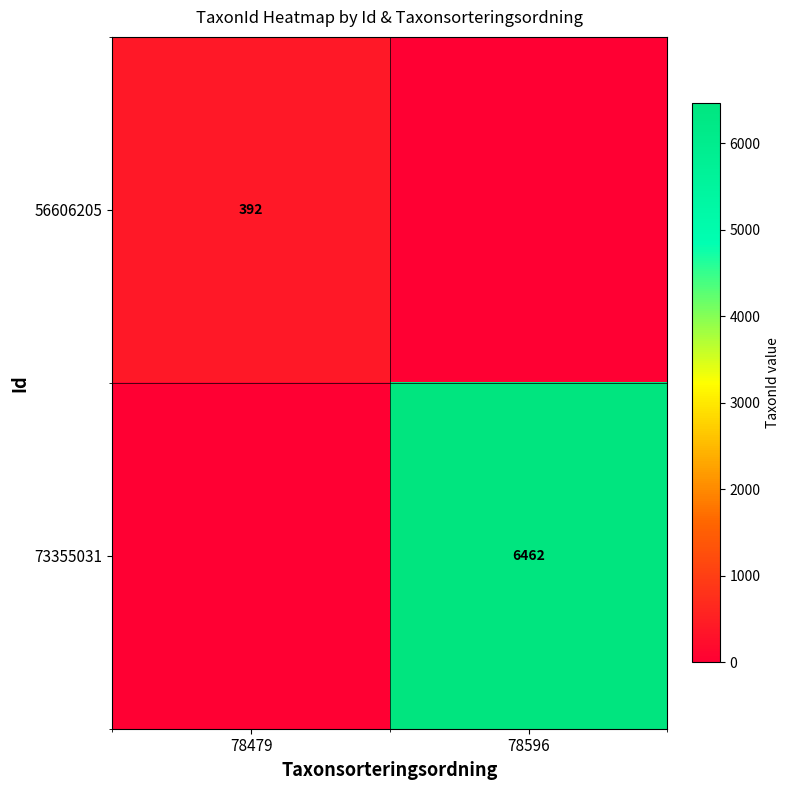

Is the value of 73355031 at 78596 greater than the value of 56606205 at 78479?

Yes